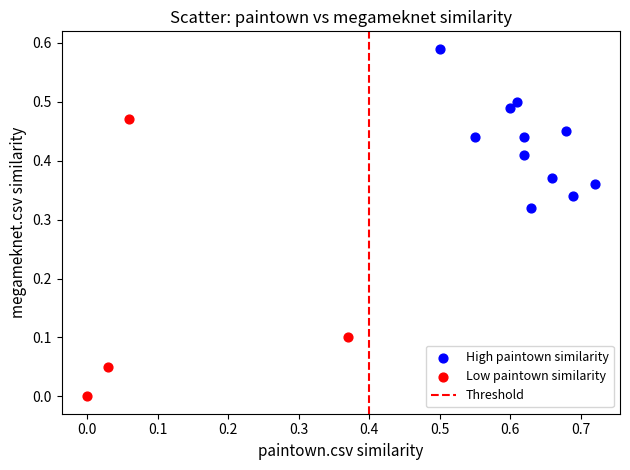

Which series has the largest Y range (max minus min)?

Low paintown similarity